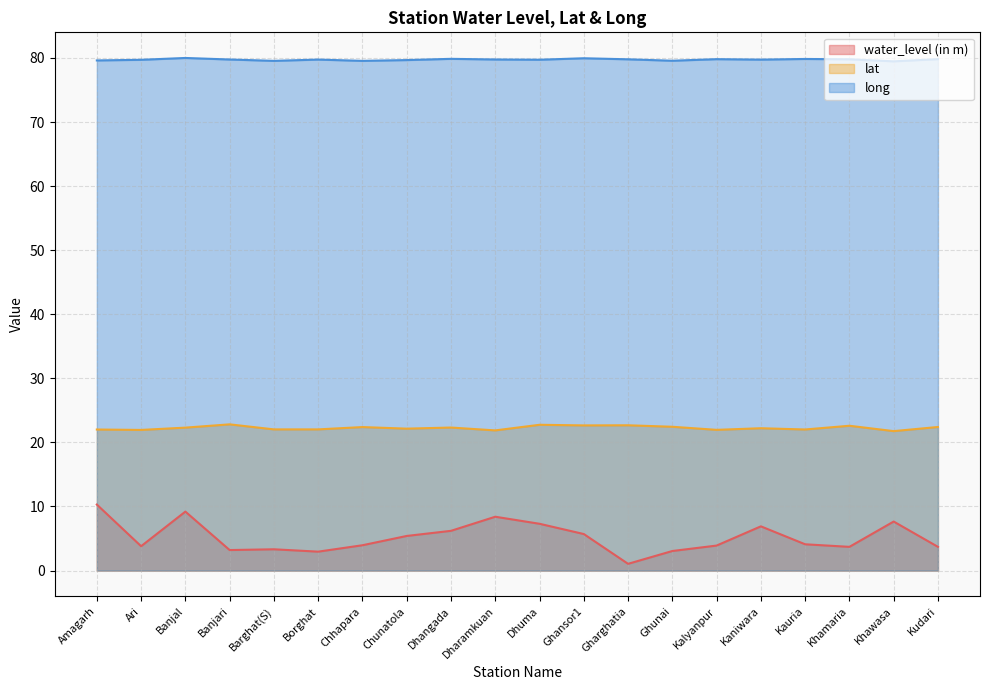

What is the difference between the maximum and second lowest values in the water_level (in m) series?

7.4